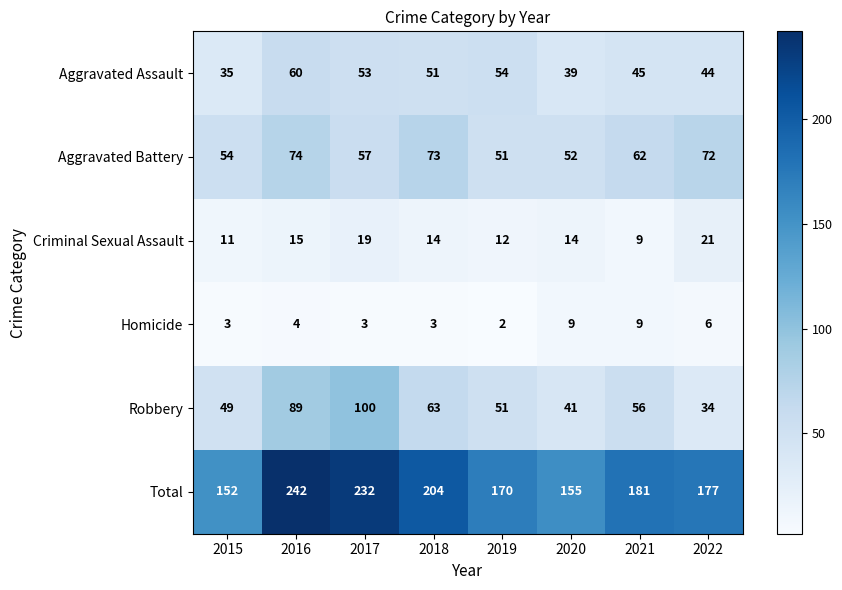

Rank the series by their maximum value, from lowest to highest.

Homicide, Criminal Sexual Assault, Aggravated Assault, Aggravated Battery, Robbery, Total